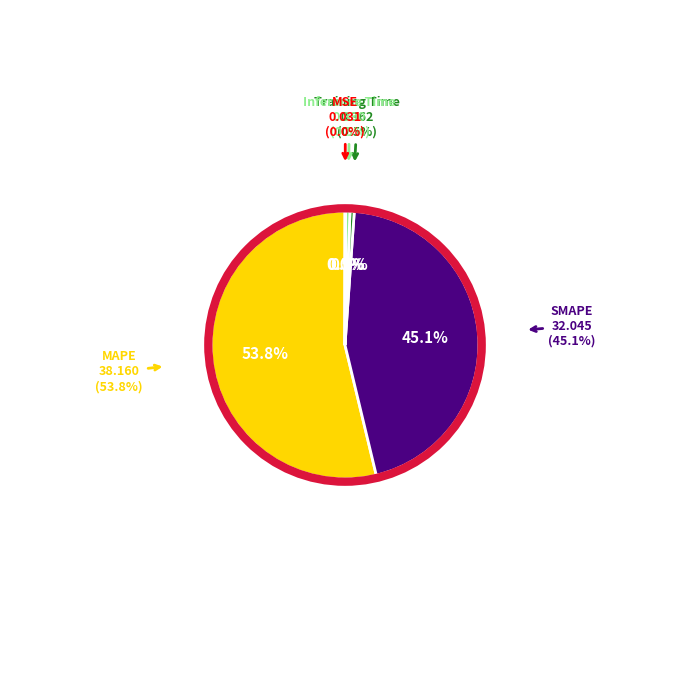

What percentage is the Training Time slice, to the nearest percent?

1%